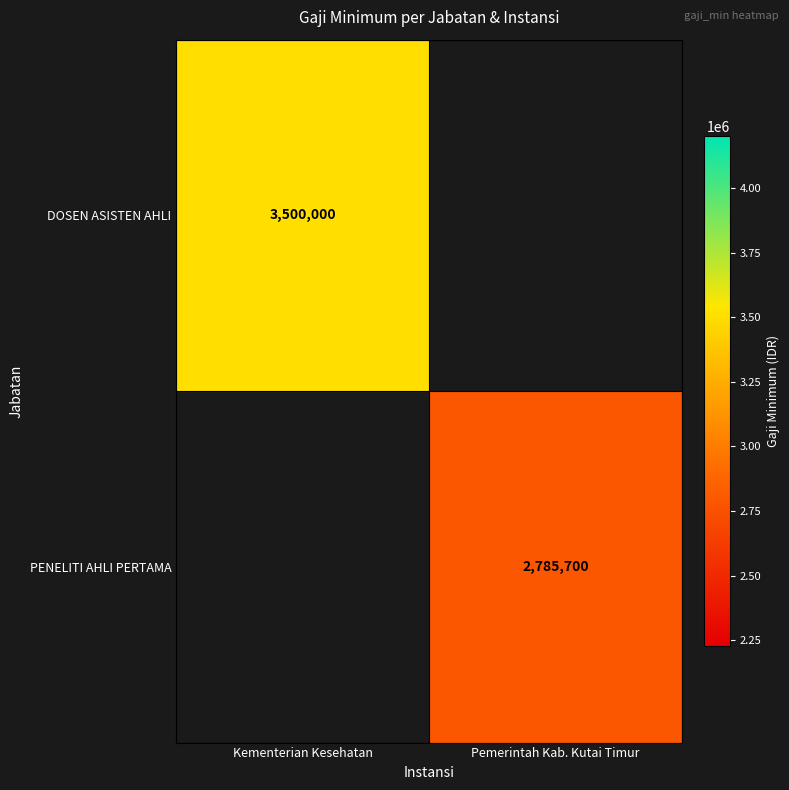

At which category does the chart reach its minimum across all series?

Pemerintah Kab. Kutai Timur